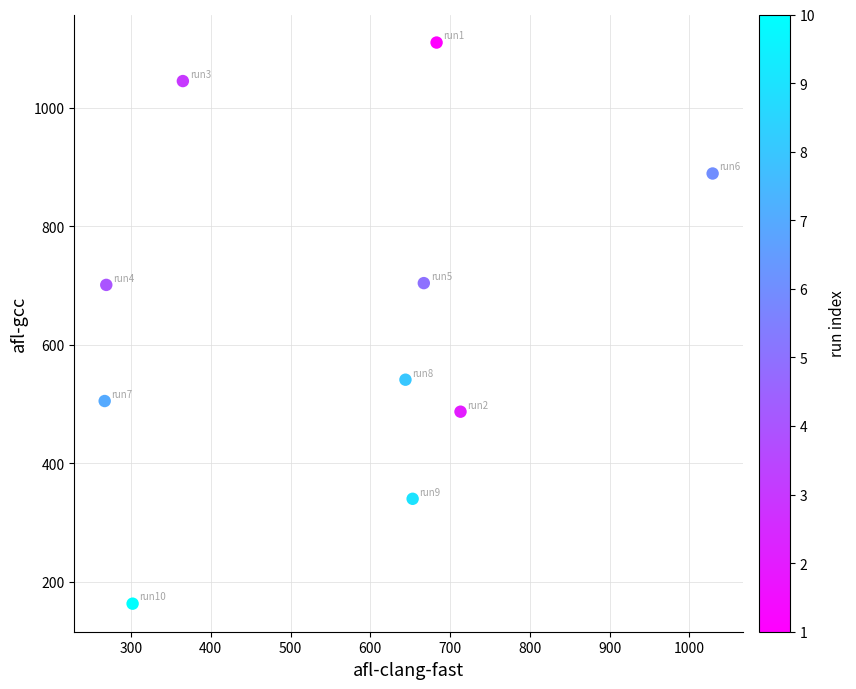

What is the range of Y values (max minus min)?

947